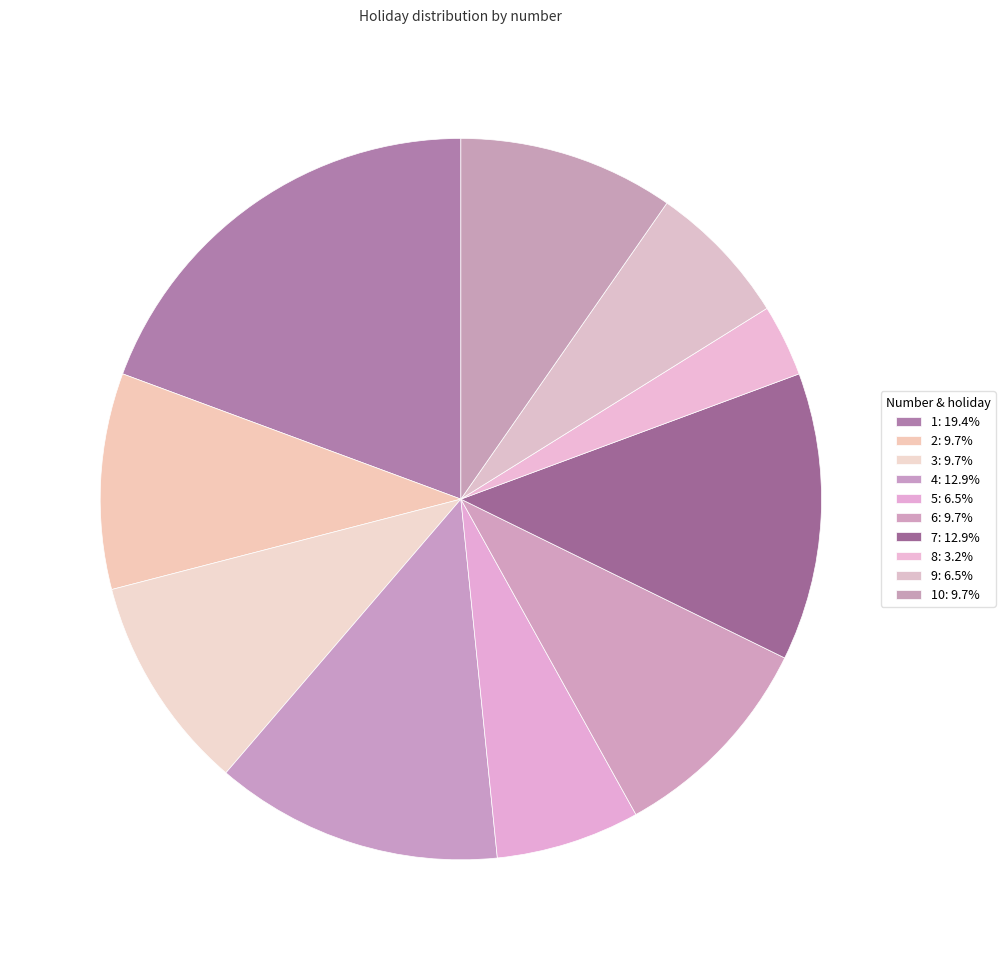

How many segments does this pie chart have?

10